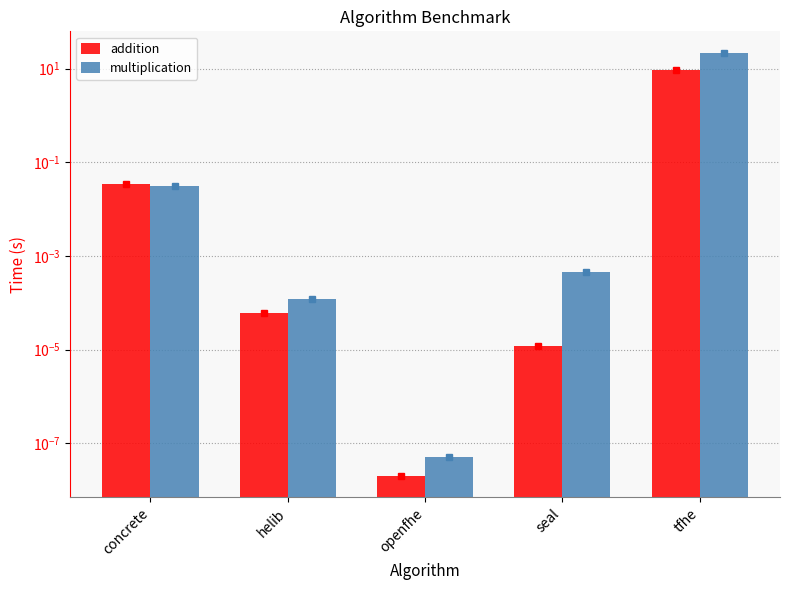

How many groups of bars are there?

5